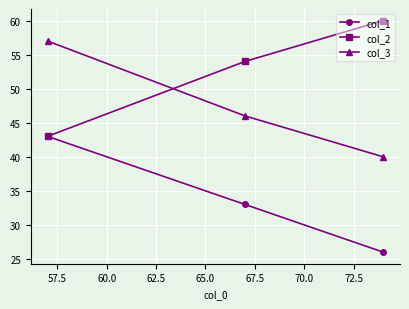

What is the minimum value shown in the chart?

26